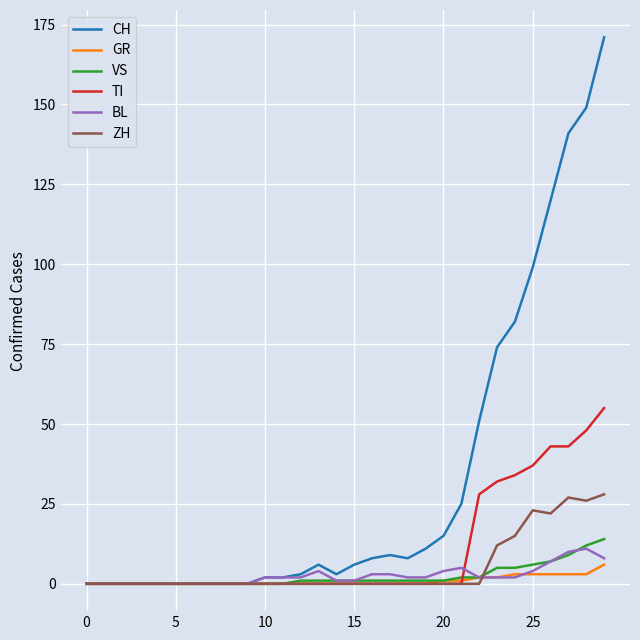

Is this an area chart (filled region under the line)?

No